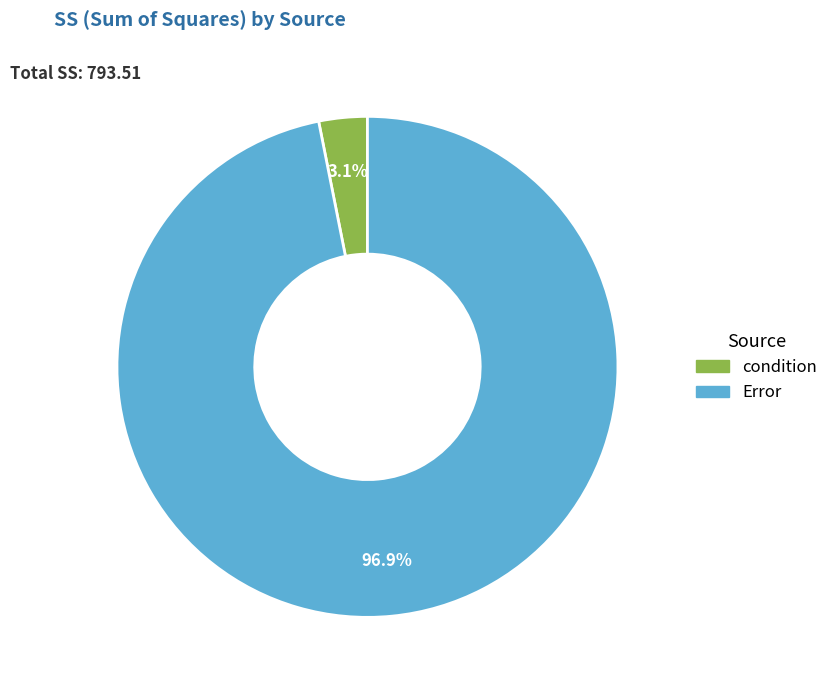

Which category has the smallest portion of the pie?

condition